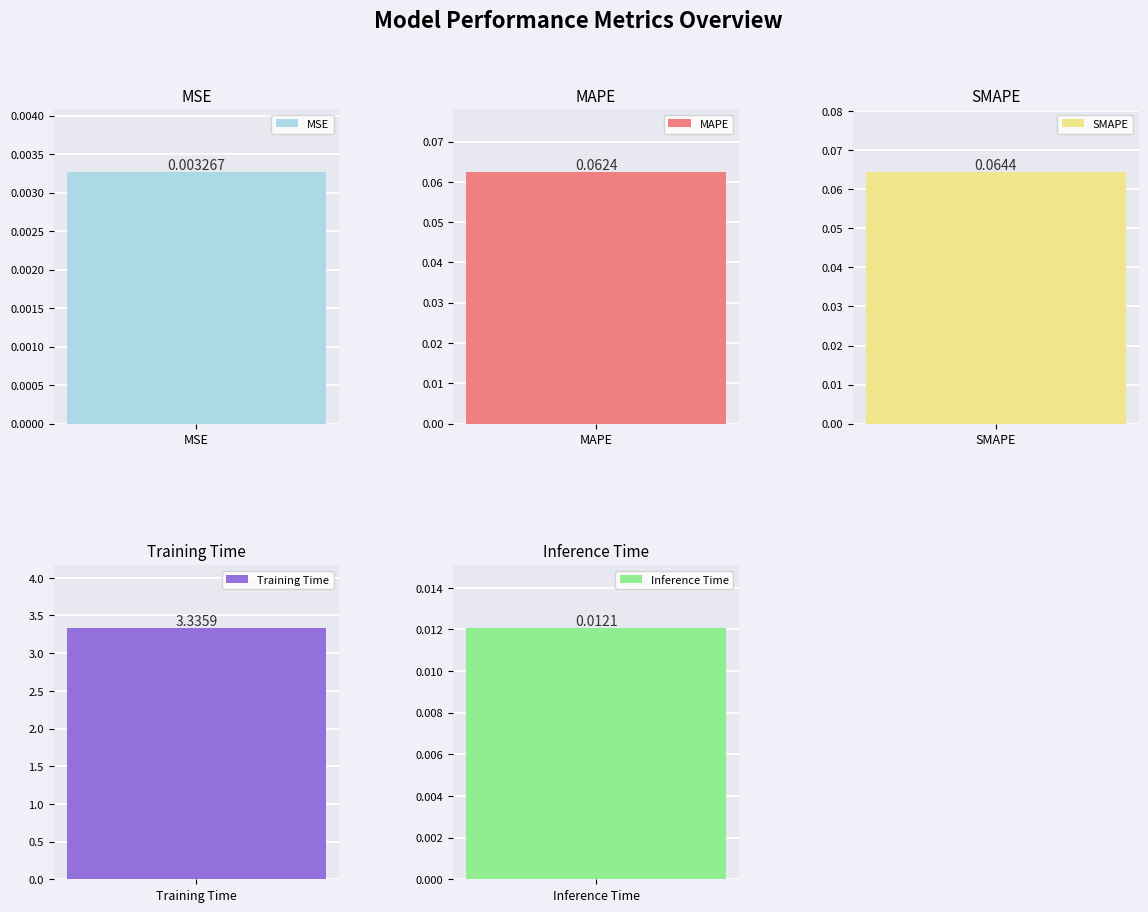

The chart shows a value of 0.1 at MAPE. True or false?

True